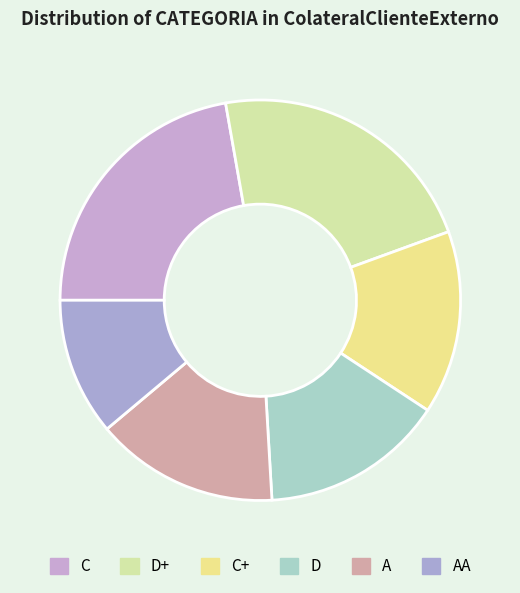

Does D account for over 50% of the chart?

No